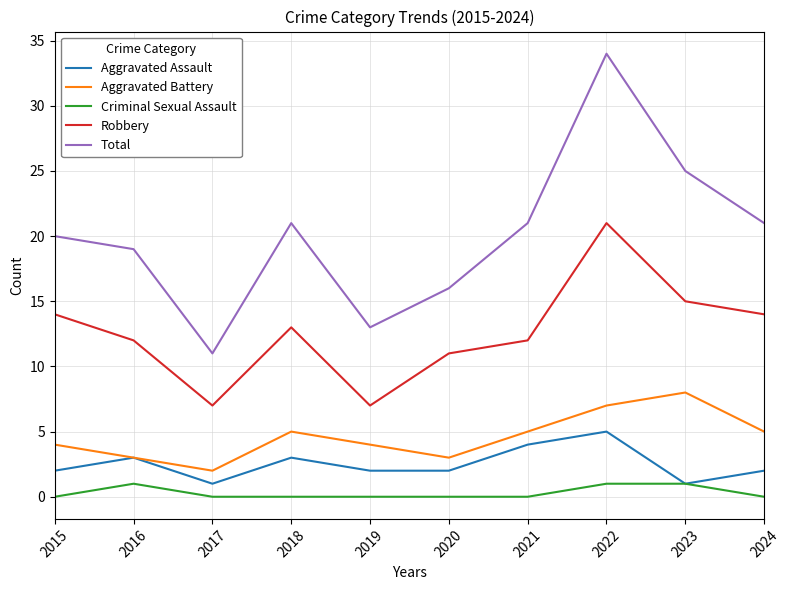

Which series has the widest spread of values?

Total